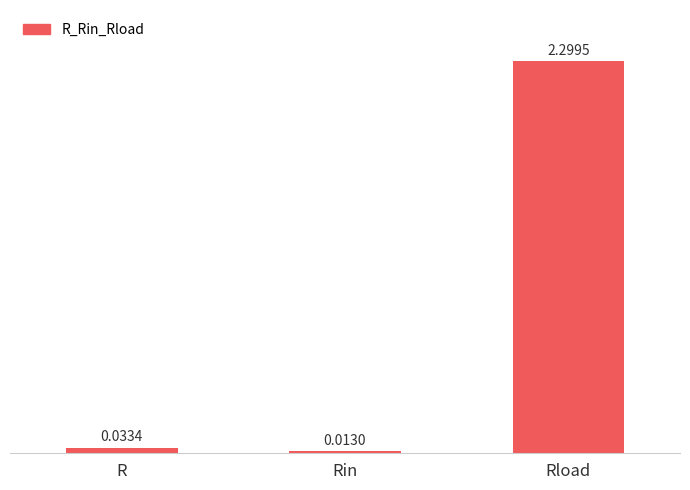

Are the bars grouped side by side (vs. stacked)?

No